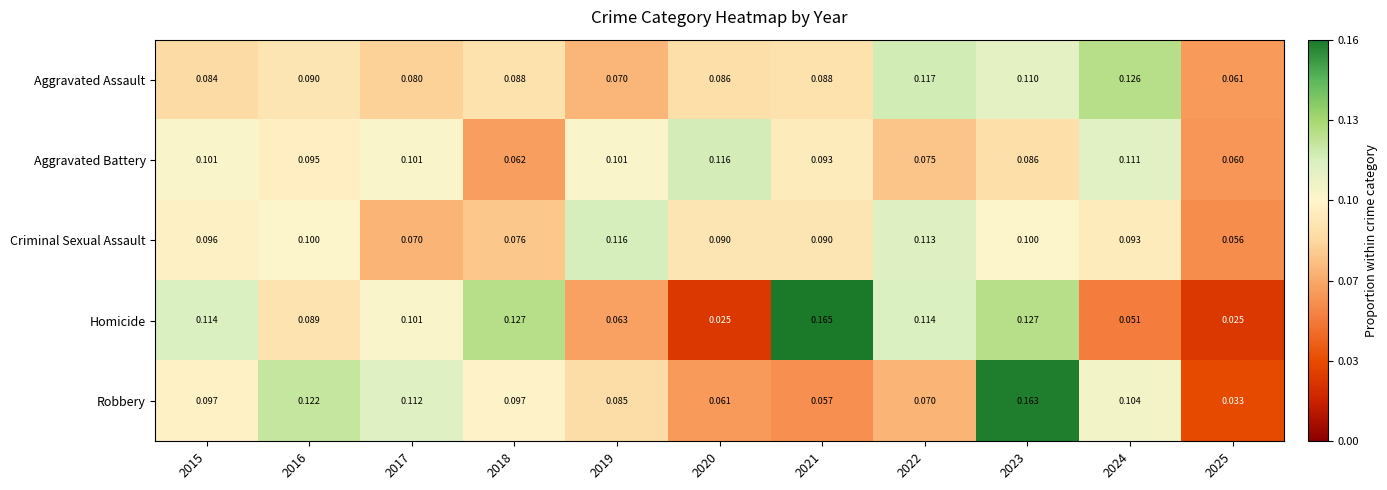

At 2016, list the series in order from largest to smallest.

Robbery, Criminal Sexual Assault, Aggravated Battery, Aggravated Assault, Homicide